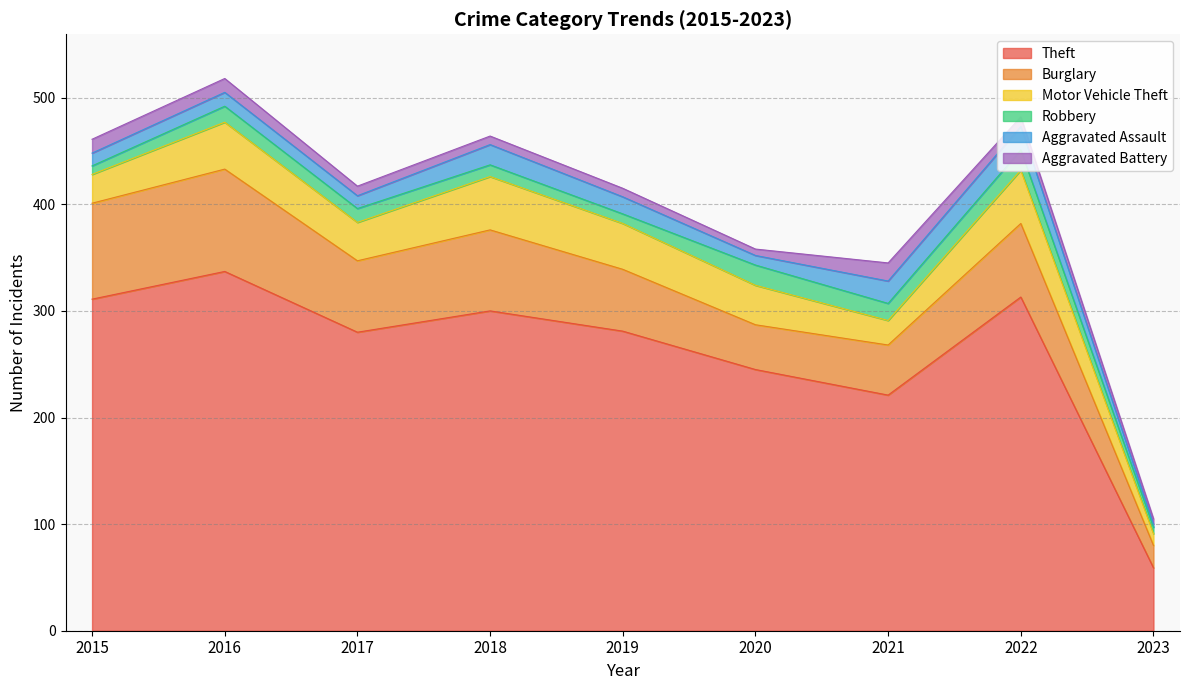

Which category has the lowest value in the Aggravated Assault series?

2023